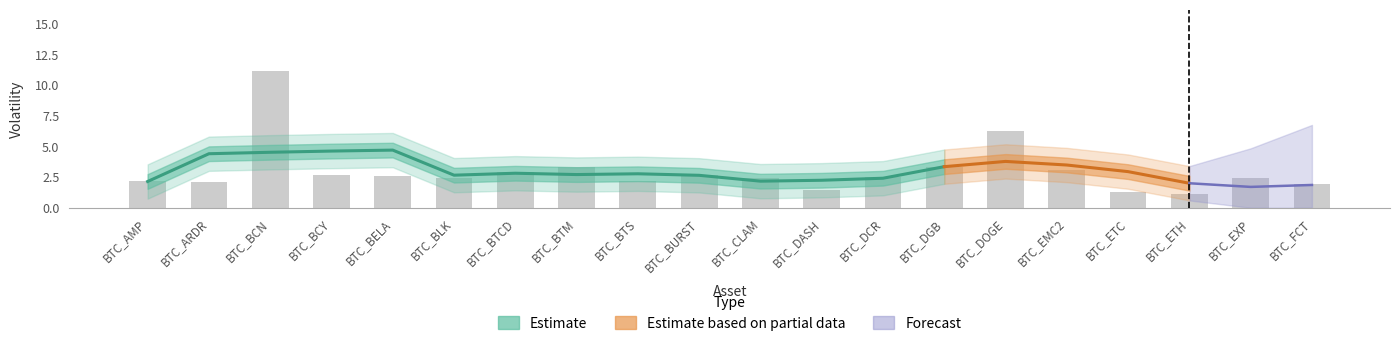

At which label does the data first exceed 2?

BTC_AMP